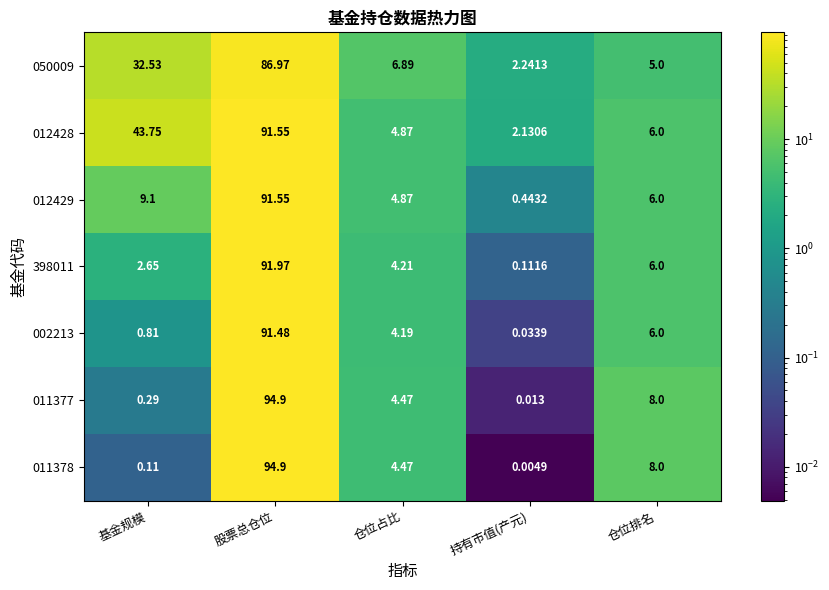

At how many categories does at least one series exceed 31?

2